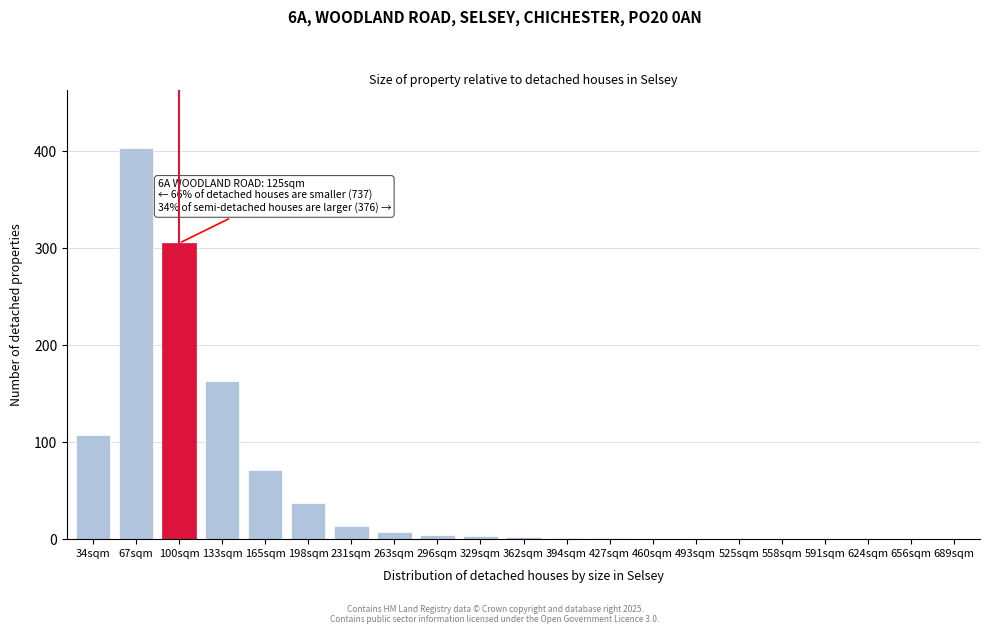

What value does the data have at 231sqm?

14